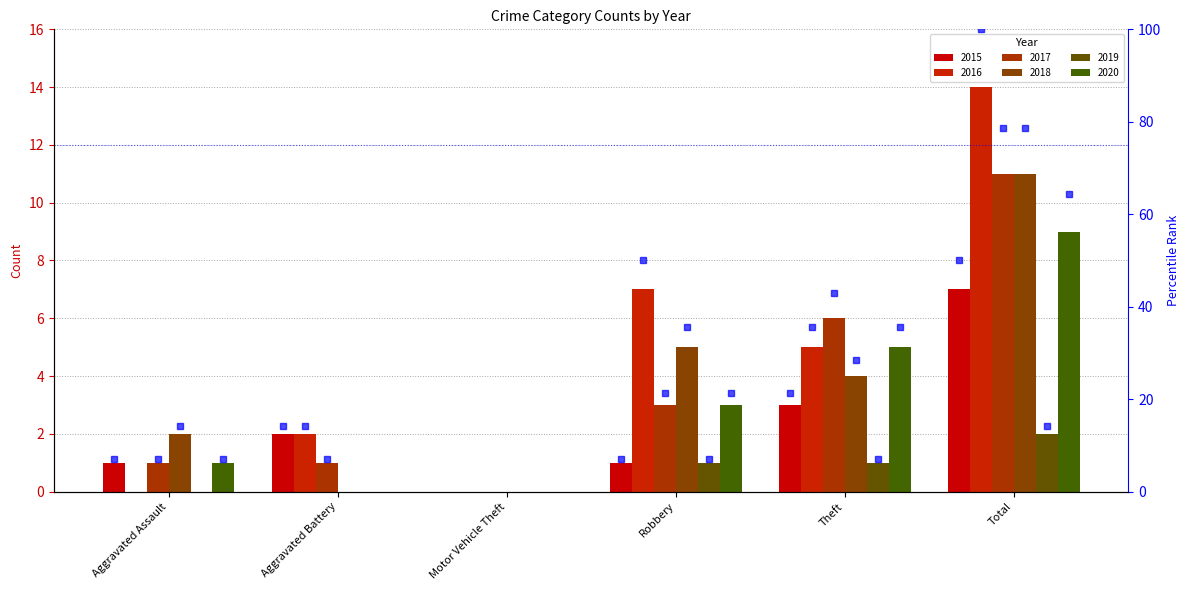

Reading right to left, what are all the values shown in this chart?

2015: 7	3	1	0	2	1
2016: 14	5	7	0	2	0
2017: 11	6	3	0	1	1
2018: 11	4	5	0	0	2
2019: 2	1	1	0	0	0
2020: 9	5	3	0	0	1